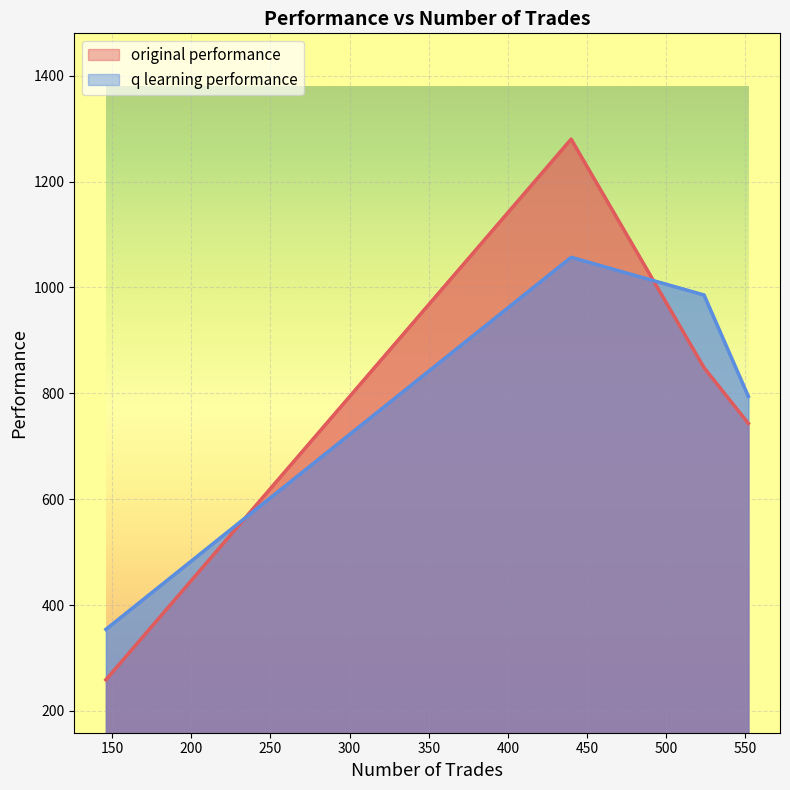

What is the lowest value of the original performance series?

258.7